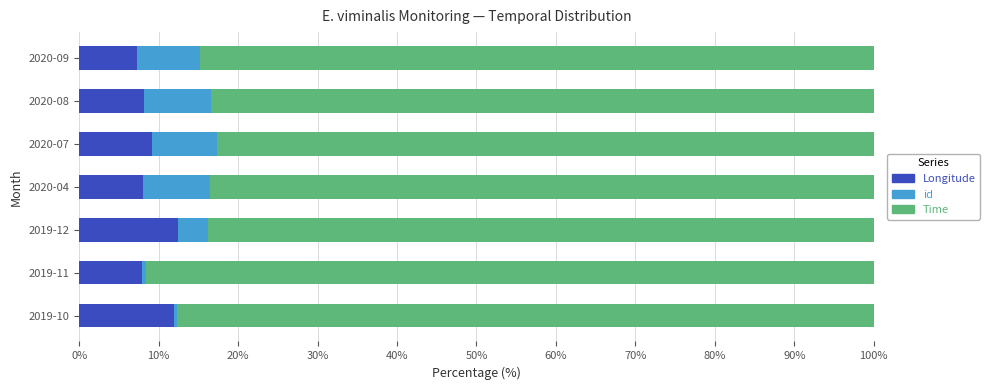

What is the highest value of the Longitude series?

12.4